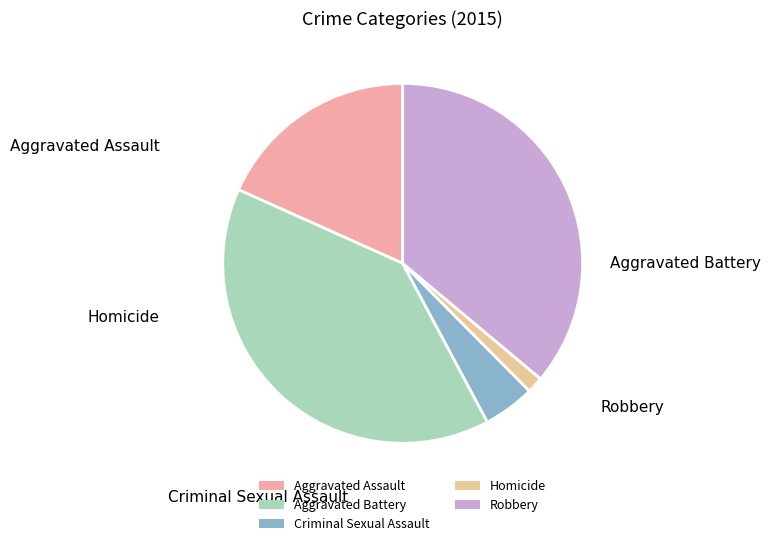

Which has a higher value, Aggravated Assault or Criminal Sexual Assault?

Aggravated Assault